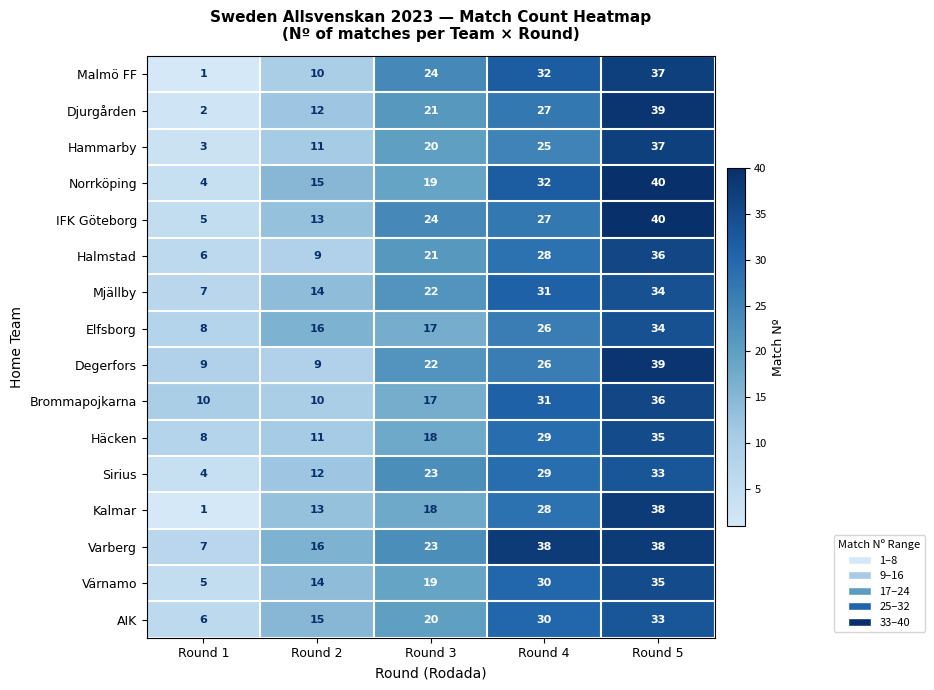

List the labels in order of Hammarby value, smallest first.

Round 1, Round 2, Round 3, Round 4, Round 5